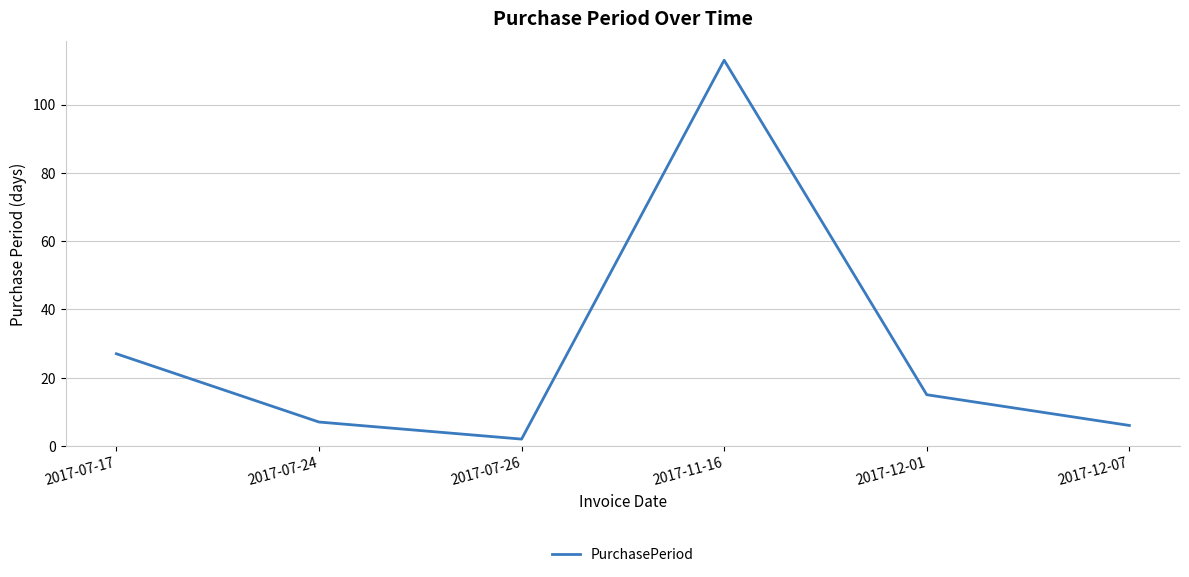

At which label is the value closest to 57?

2017-07-17